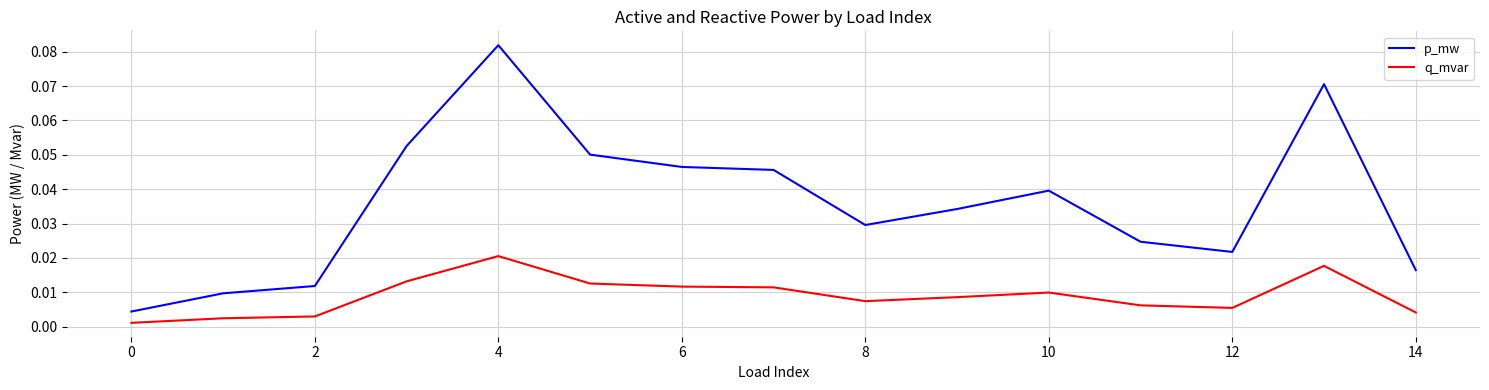

Rank the series by their average value, from highest to lowest.

p_mw, q_mvar